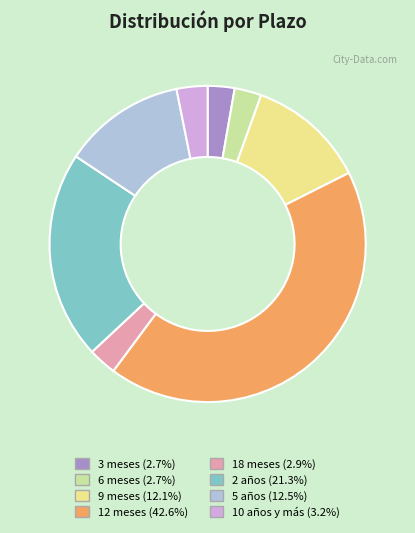

Which has a higher value, 12 meses or 3 meses?

12 meses